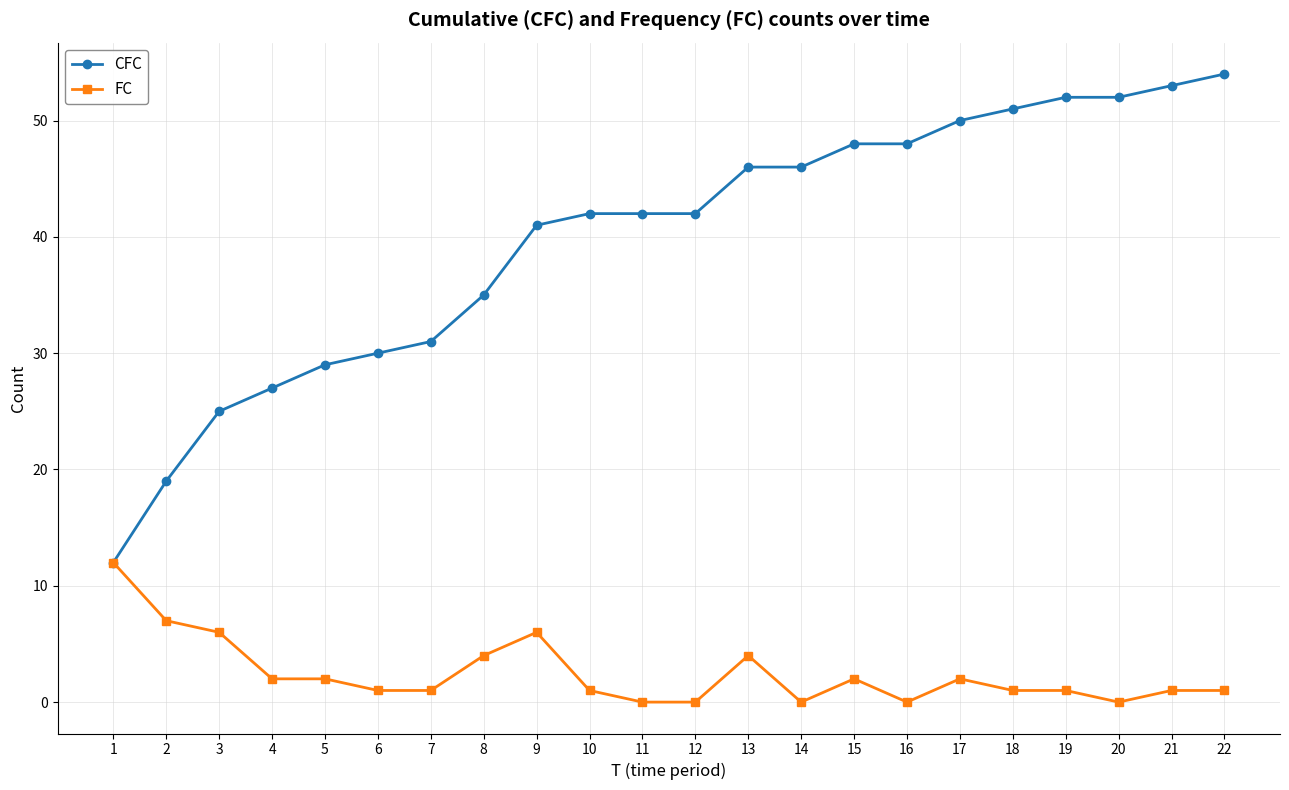

Which series has the widest spread of values?

CFC